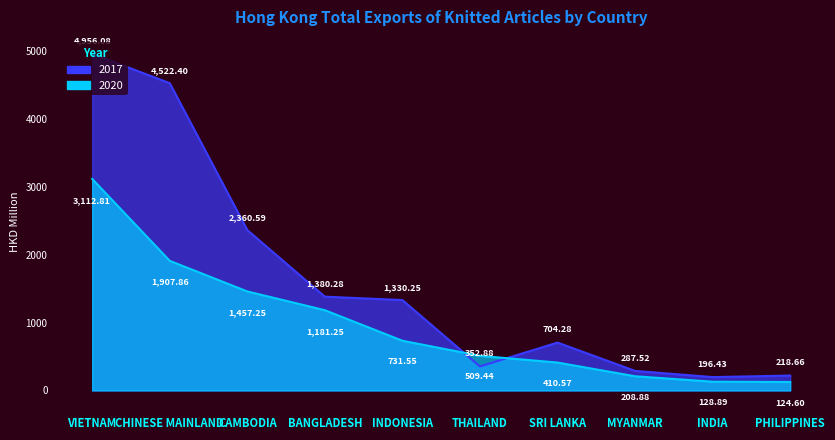

Is the value of 2017 at MYANMAR greater than the value of 2020 at BANGLADESH?

No